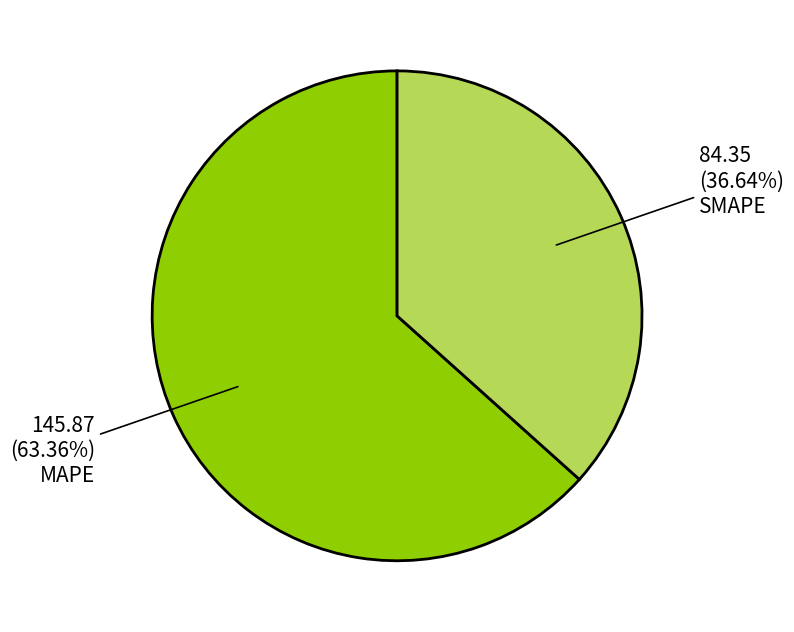

Count the number of slices in the pie.

2